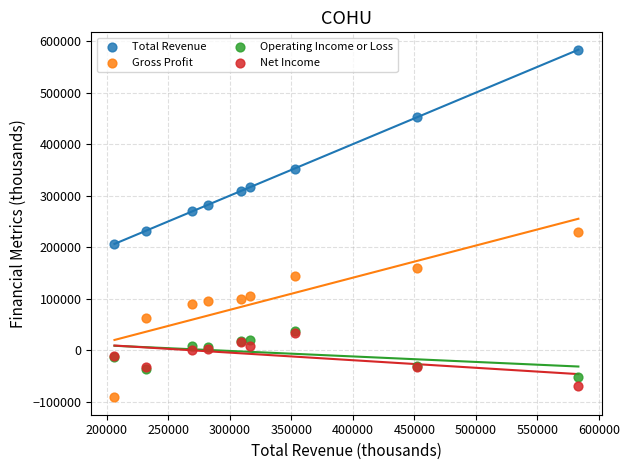

Which series reaches the minimum Y coordinate?

Gross Profit